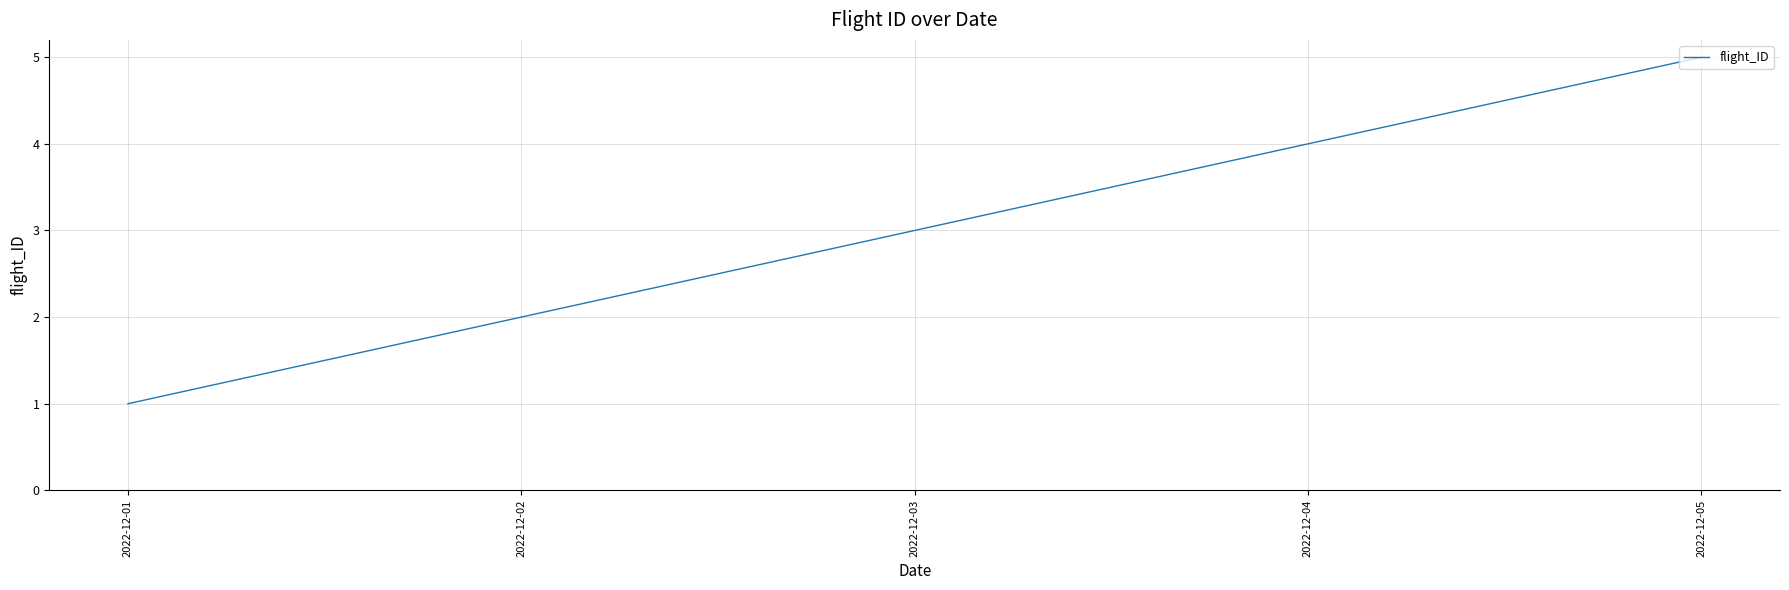

Which category has the lowest value across all series?

2022-12-01